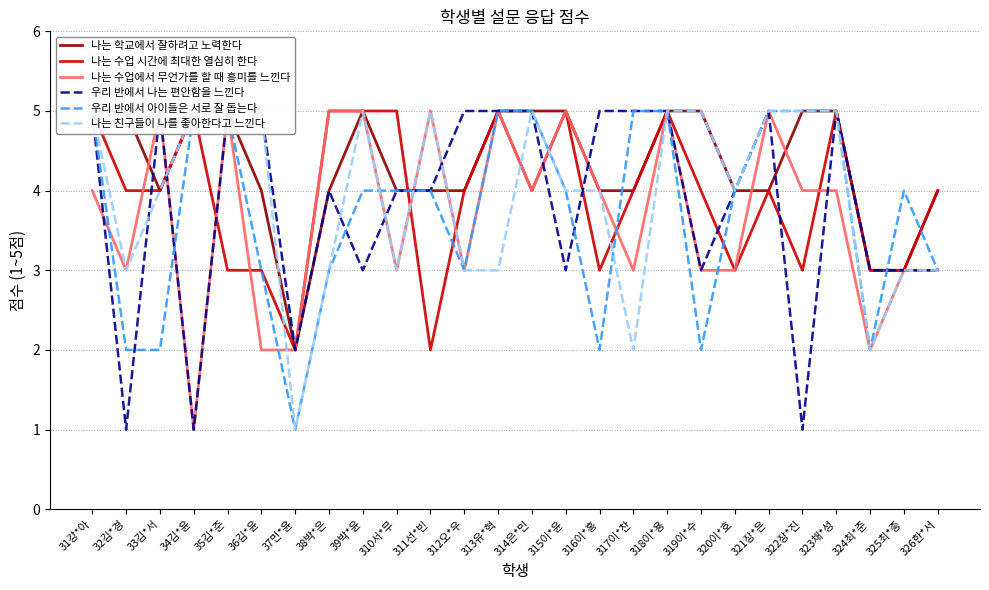

How many interior local valleys does the 우리 반에서 아이들은 서로 잘 돕는다 series have?

5